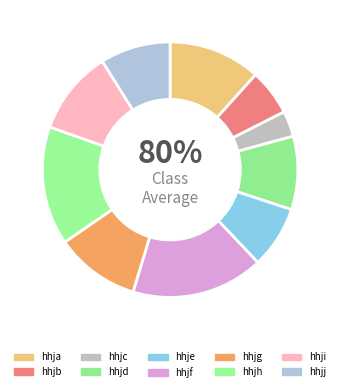

Rank the categories by value from lowest to highest.

hhjc, hhjb, hhje, hhjj, hhjd, hhji, hhjg, hhja, hhjh, hhjf